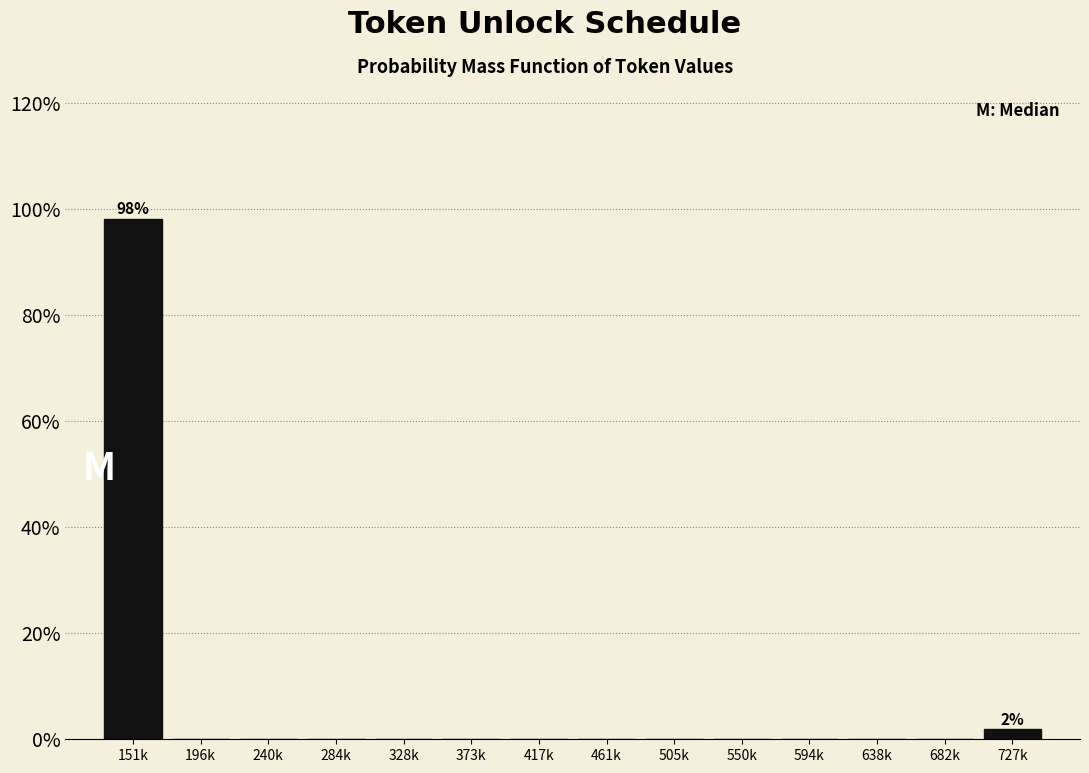

Reading right to left, list all the values displayed in this chart.

727k=1.9	682k=0.0	638k=0.0	594k=0.0	550k=0.0	505k=0.0	461k=0.0	417k=0.0	373k=0.0	328k=0.0	284k=0.0	240k=0.0	196k=0.0	151k=98.1